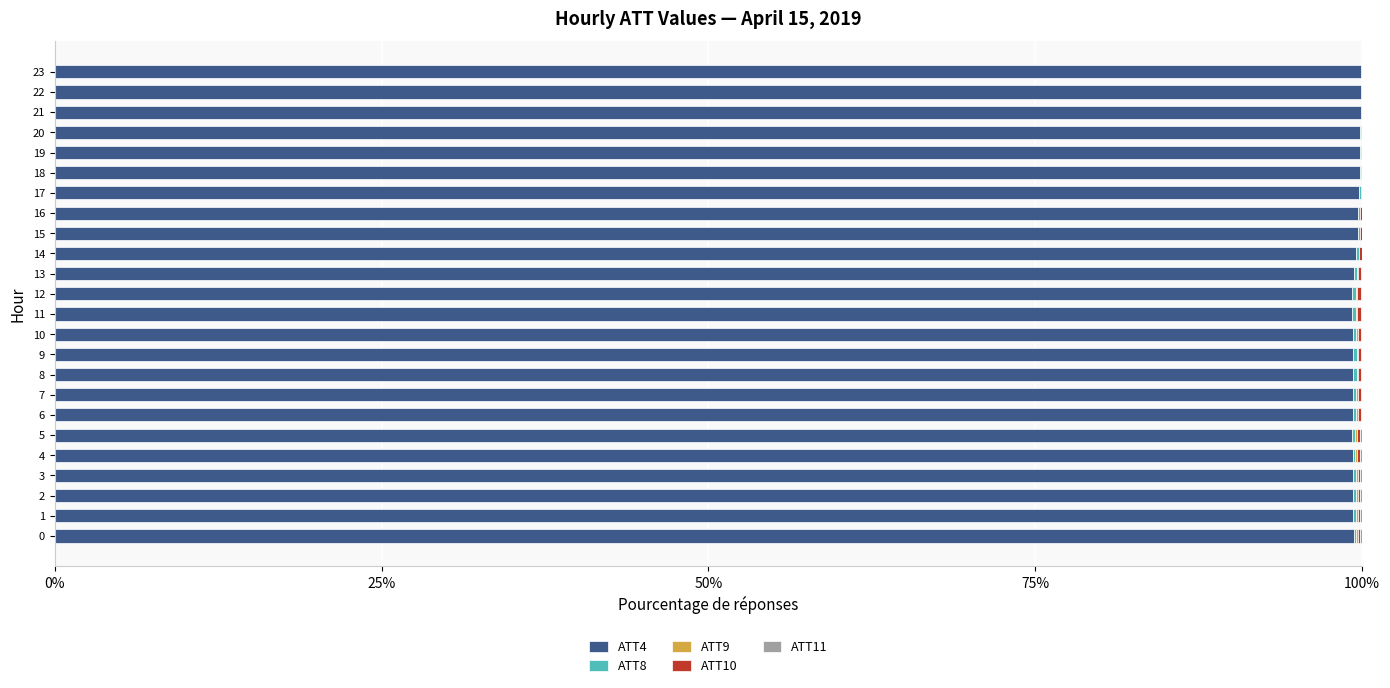

True or false: ATT4 has a value of 99.4 at 0.

True